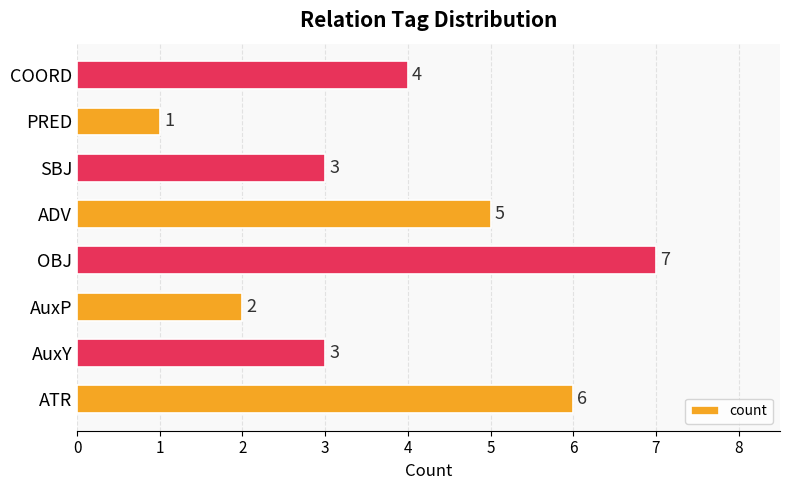

The value at PRED is 1. True or false?

True